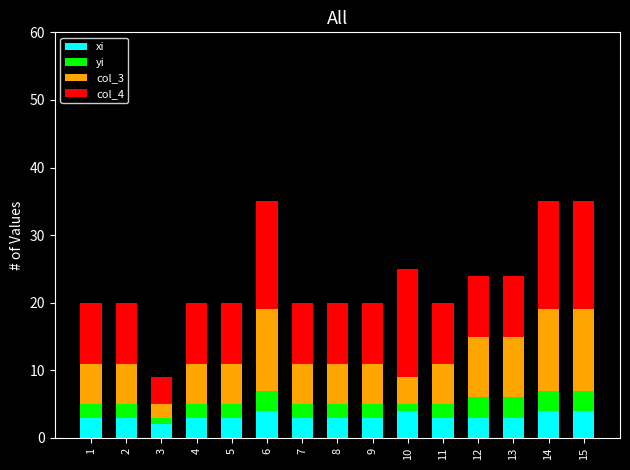

Are the bars grouped side by side (vs. stacked)?

No